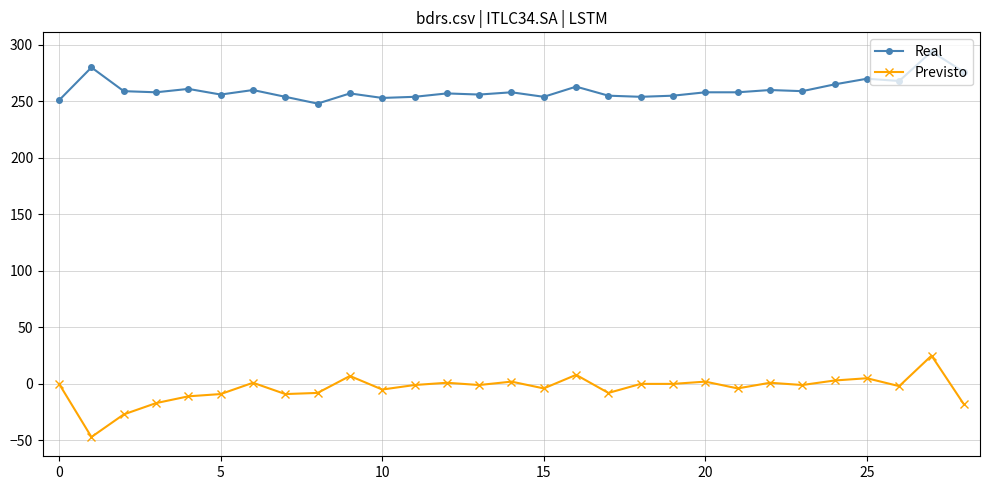

What is the minimum value shown in the chart?

-47